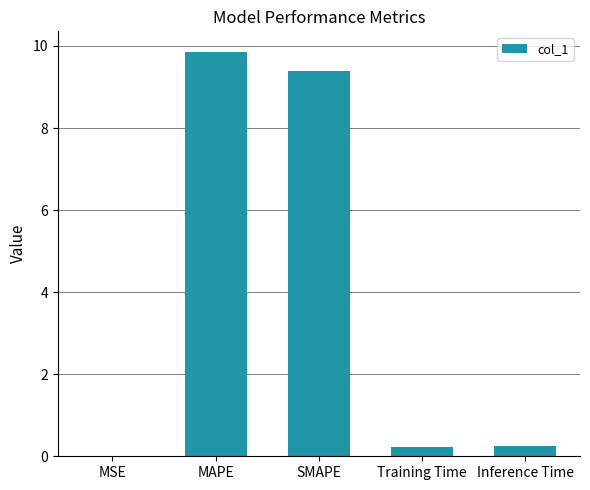

Is it true that the value at SMAPE is 9.4?

True